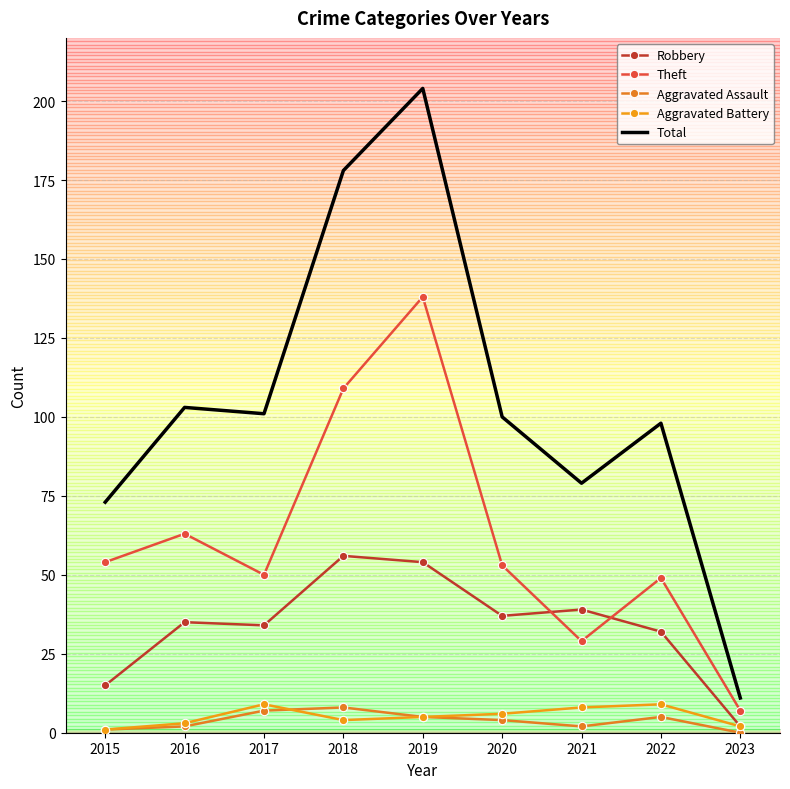

The value of Total at 2017 is 162. True or false?

False